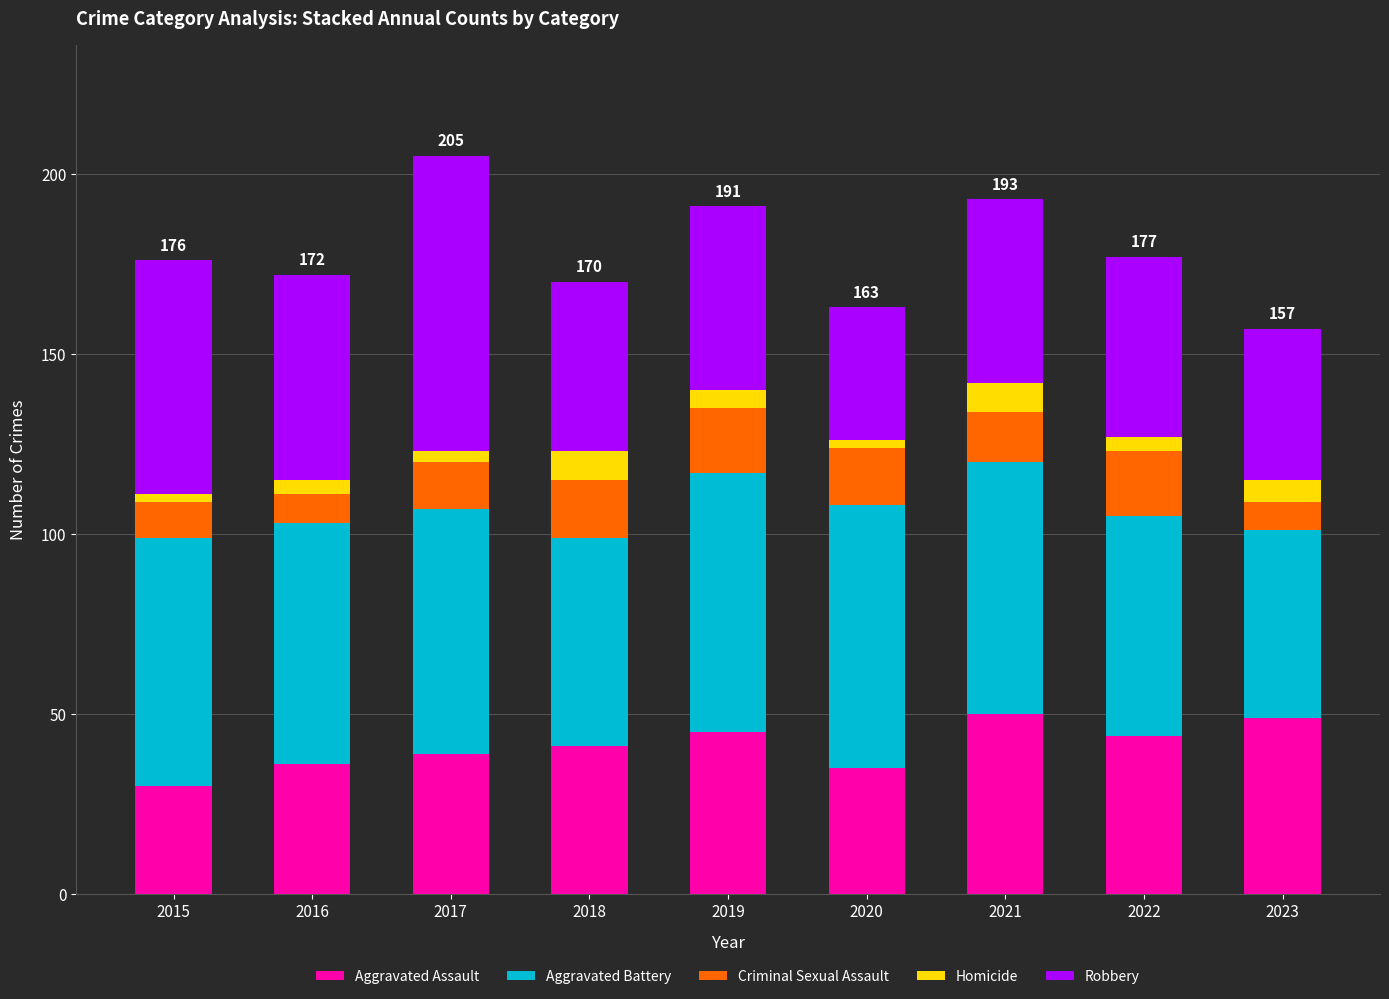

What is the difference between the maximum and second lowest values in the Aggravated Assault series?

15